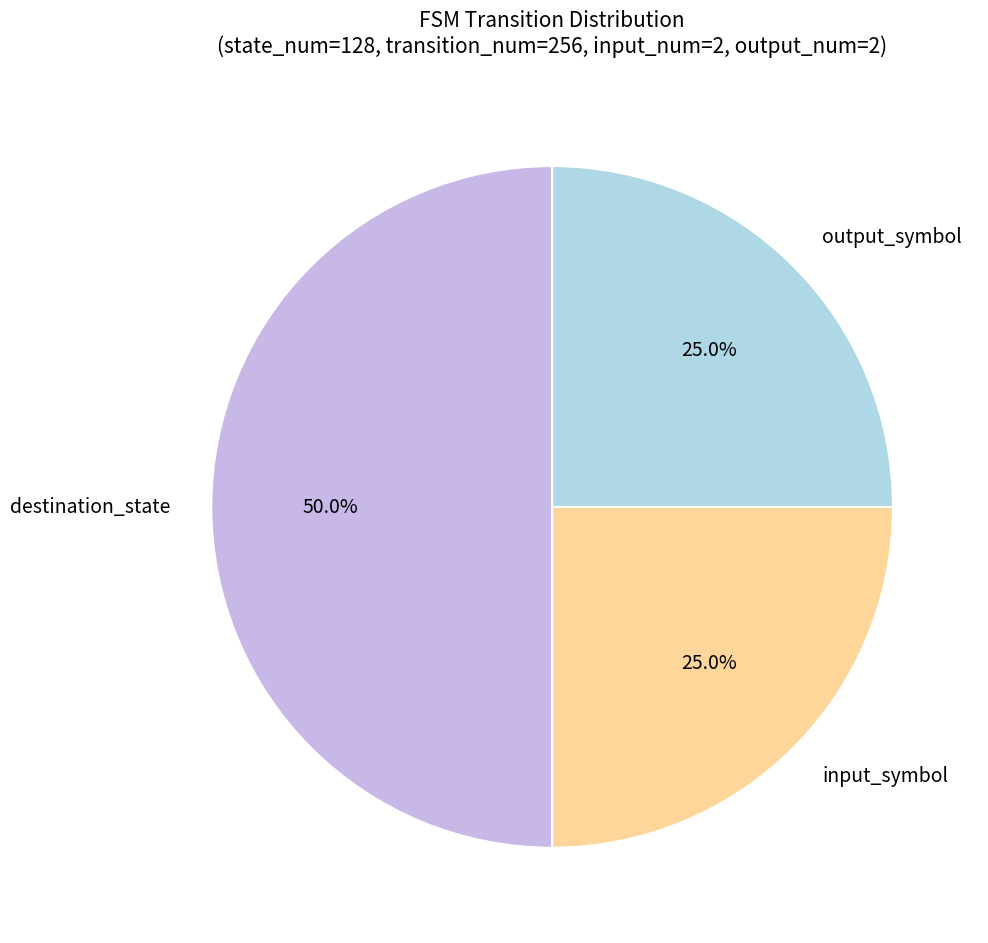

To the nearest percent, what is the combined percentage of input_symbol and output_symbol?

50%